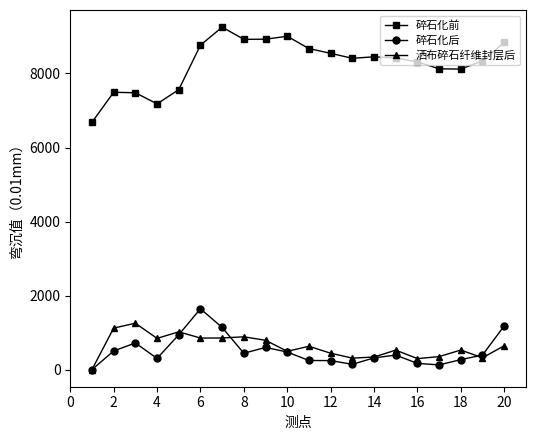

What are all the series names shown in the legend?

碎石化前, 碎石化后, 洒布碎石纤维封层后